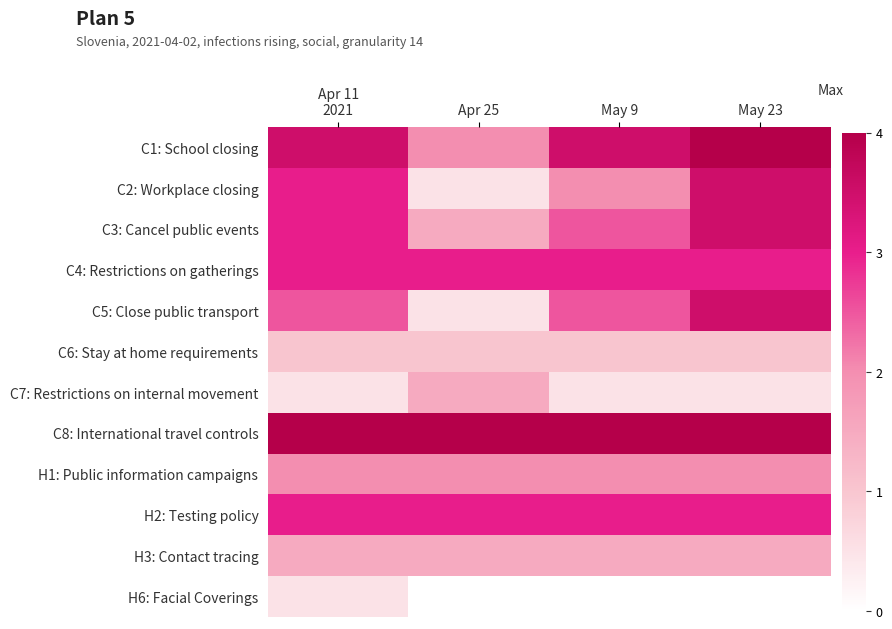

Between Apr 25 and May 9, which series saw the biggest shift?

C5: Close public transport